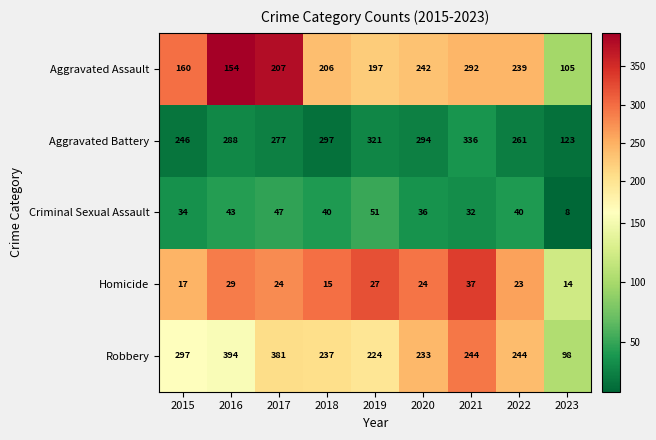

What is the sum of all Homicide values?

210